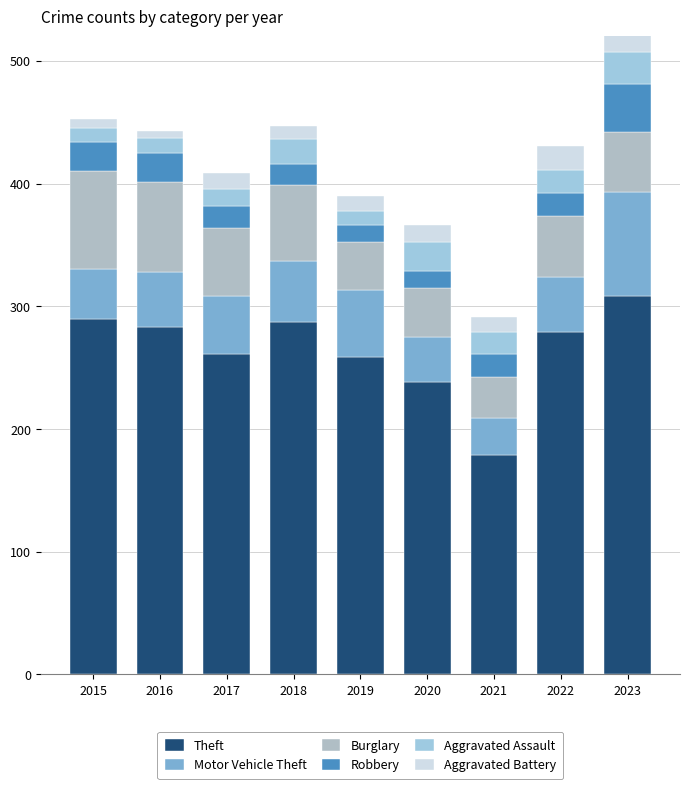

How many categories are shown in the chart?

9